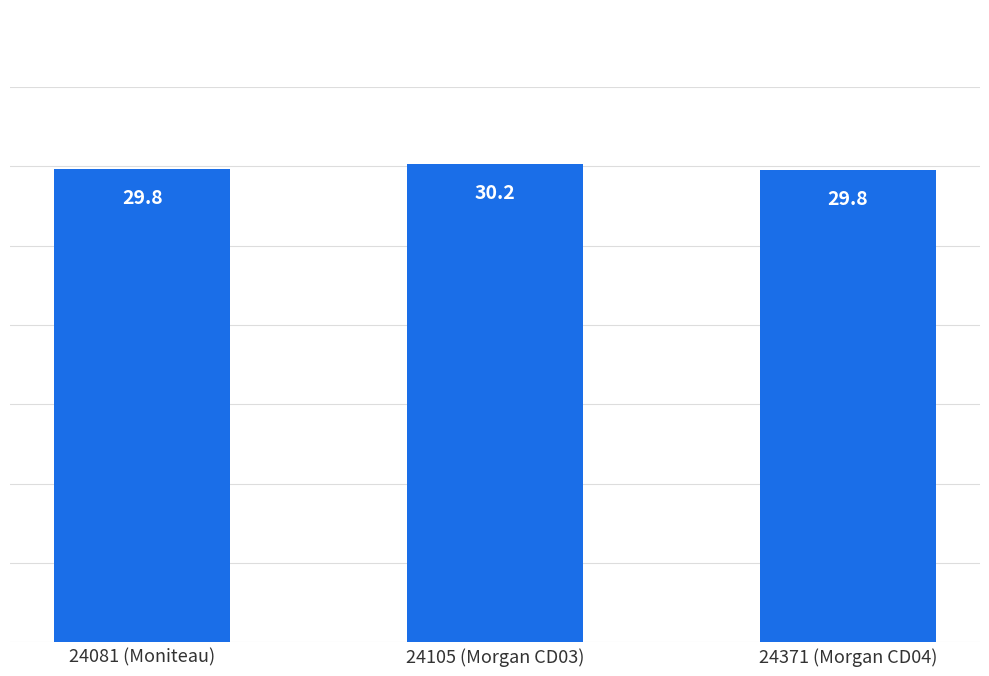

Reading left to right, list all the values displayed in this chart.

29.8	30.2	29.8